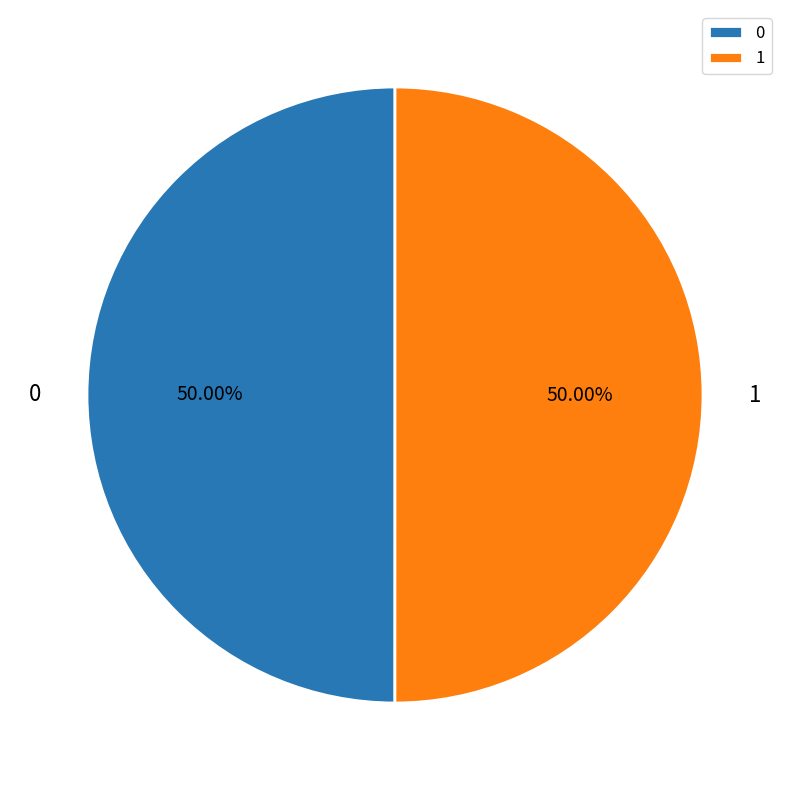

Is it true that 0 is 50% of the pie?

True